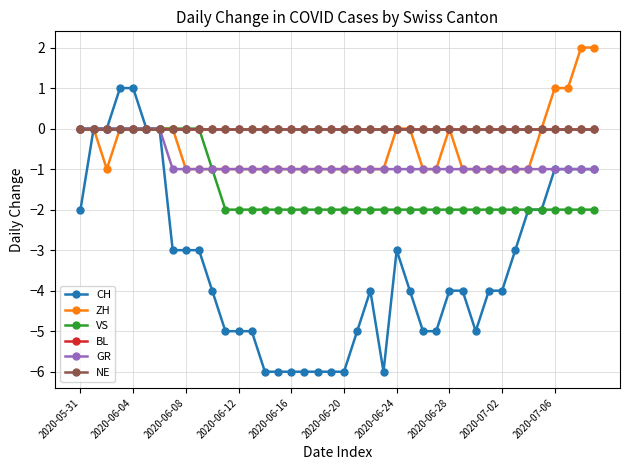

Is this an area chart (filled region under the line)?

No